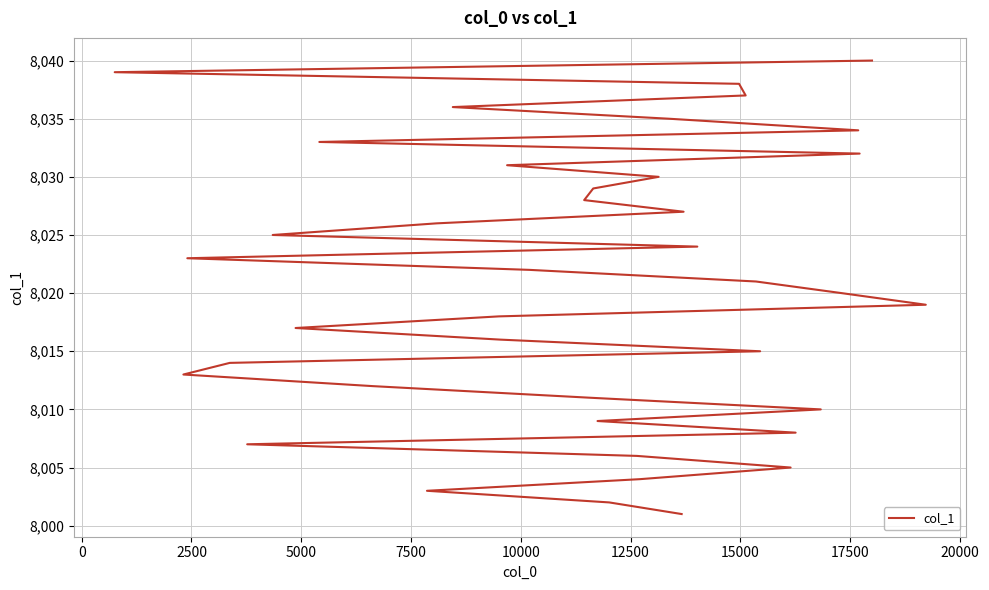

Does the chart display data point markers on the line(s)?

No